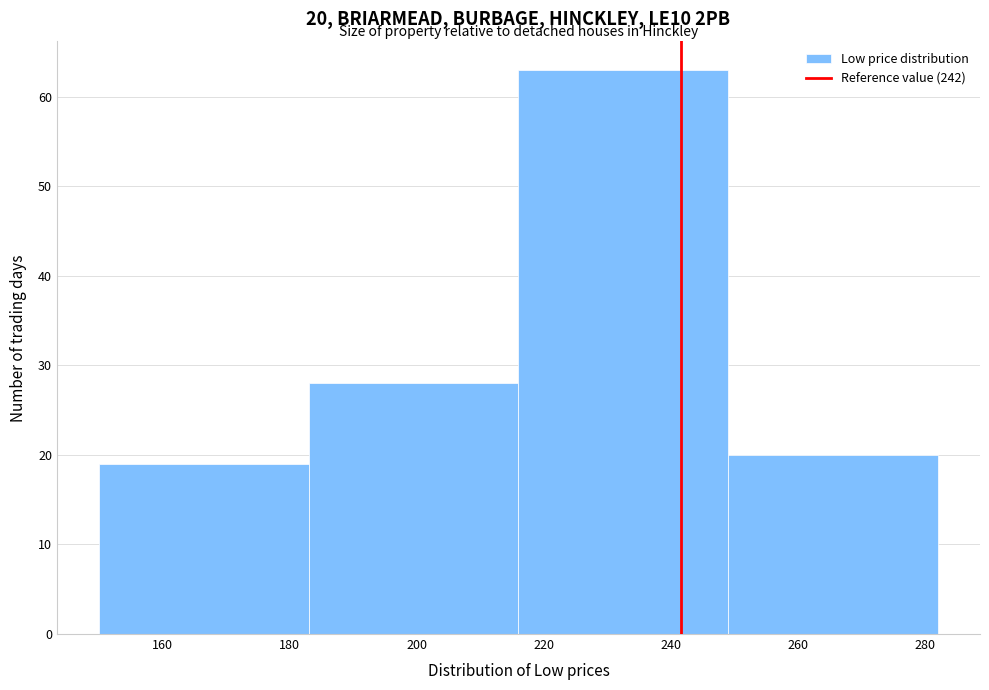

Over which range of the x-axis is the bar tallest?

216 to 249